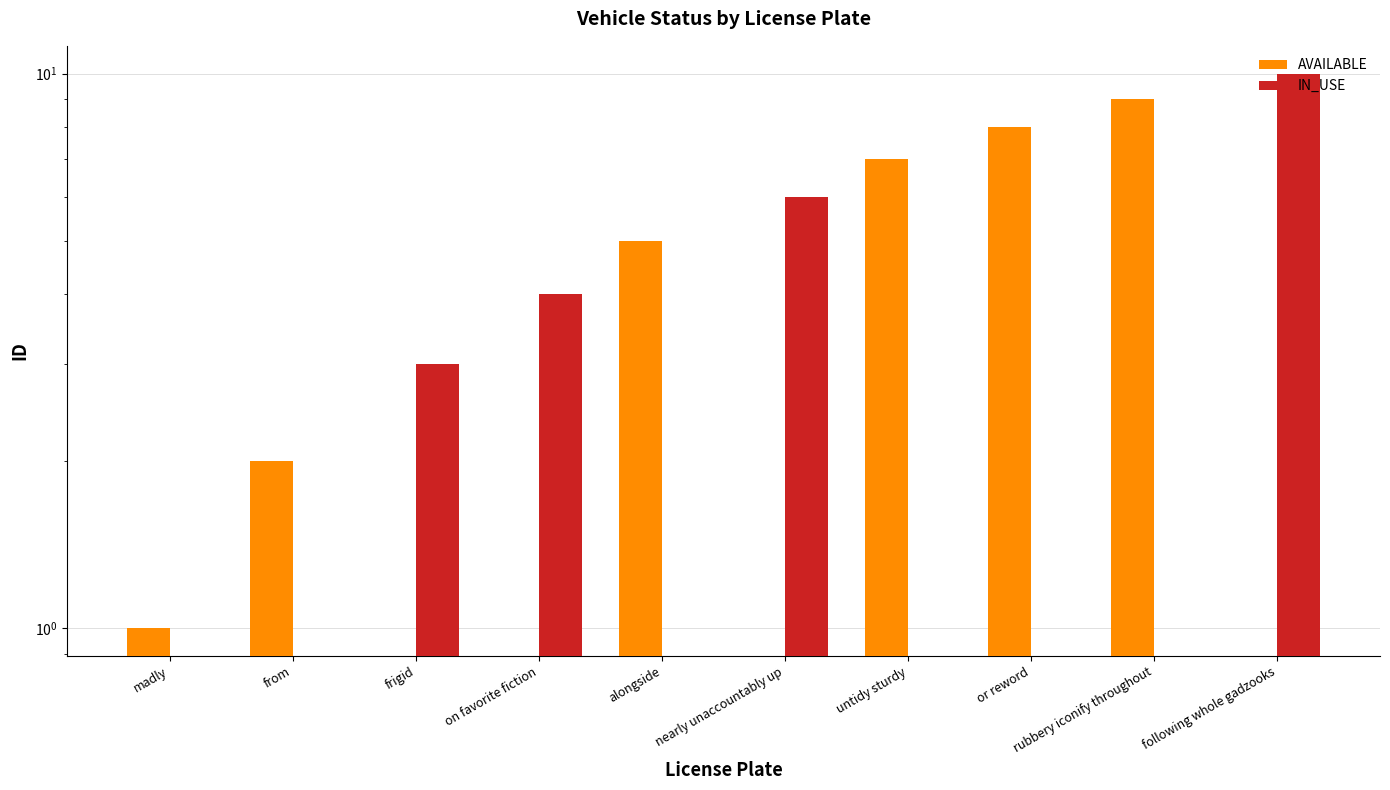

What are all the series names shown in the legend?

AVAILABLE, IN_USE